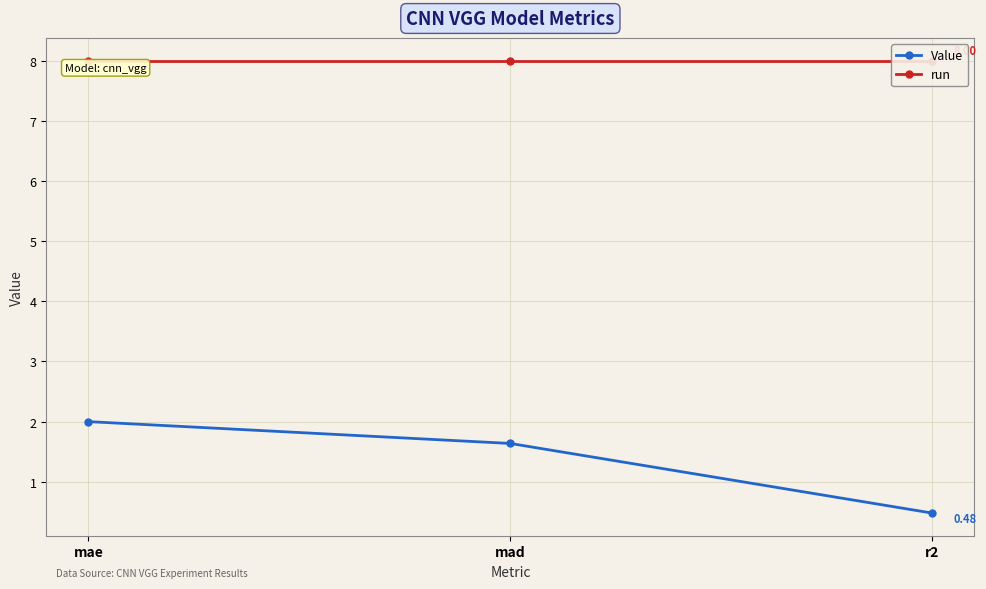

Rank the categories by run value from highest to lowest.

mae, mad, r2